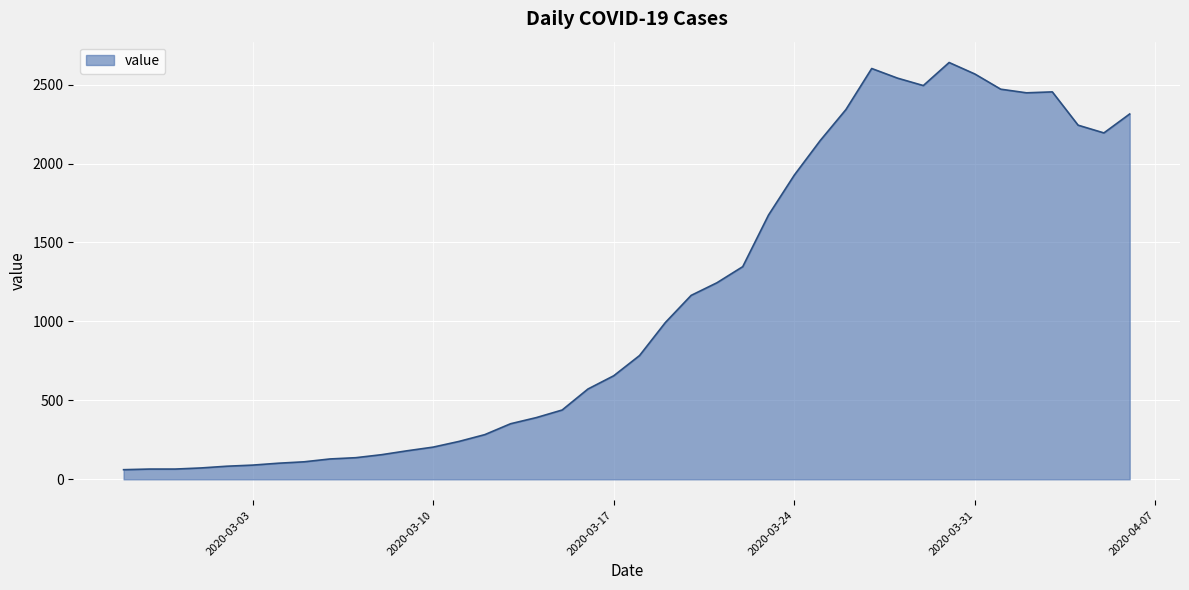

What is the difference between the maximum and minimum values?

2579